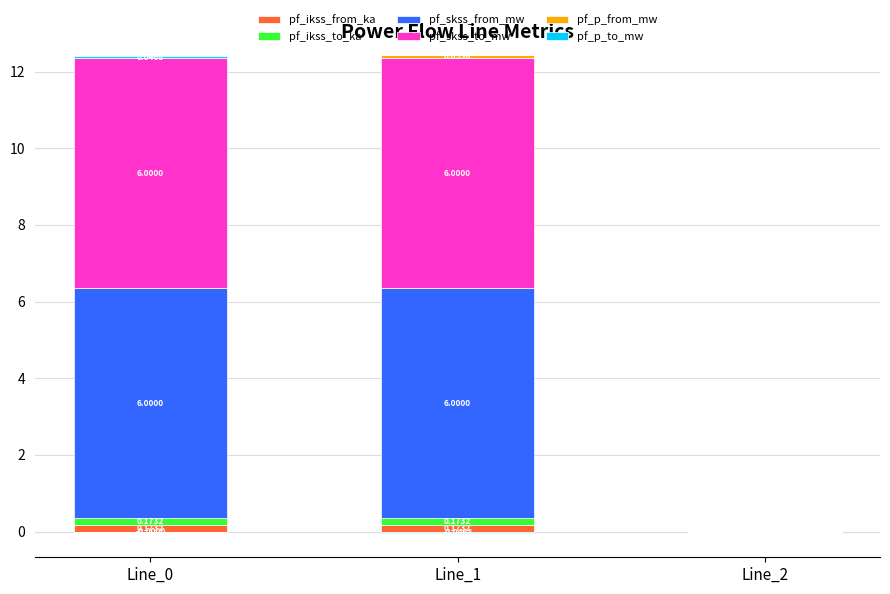

Which category has the lowest value across all series?

Line_2